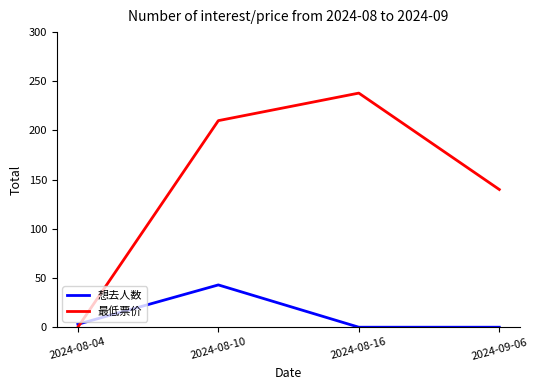

Is the value of 最低票价 at 2024-09-06 greater than the value of 想去人数 at 2024-09-06?

Yes